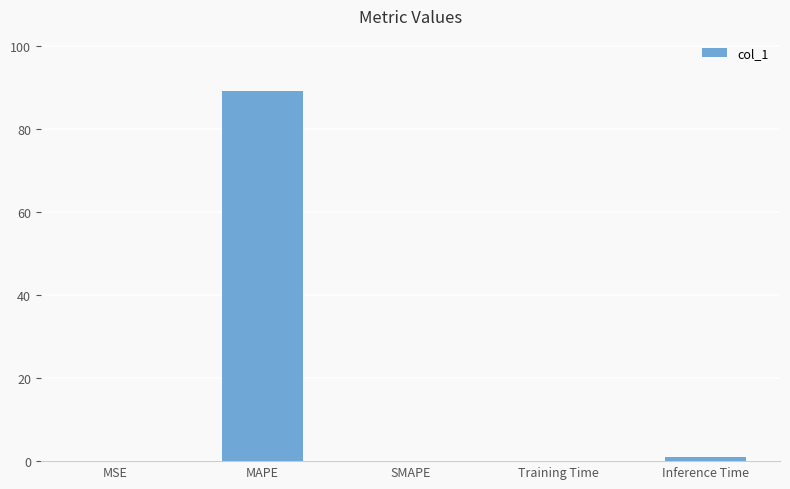

What is the difference between the values at Inference Time and MSE?

0.9